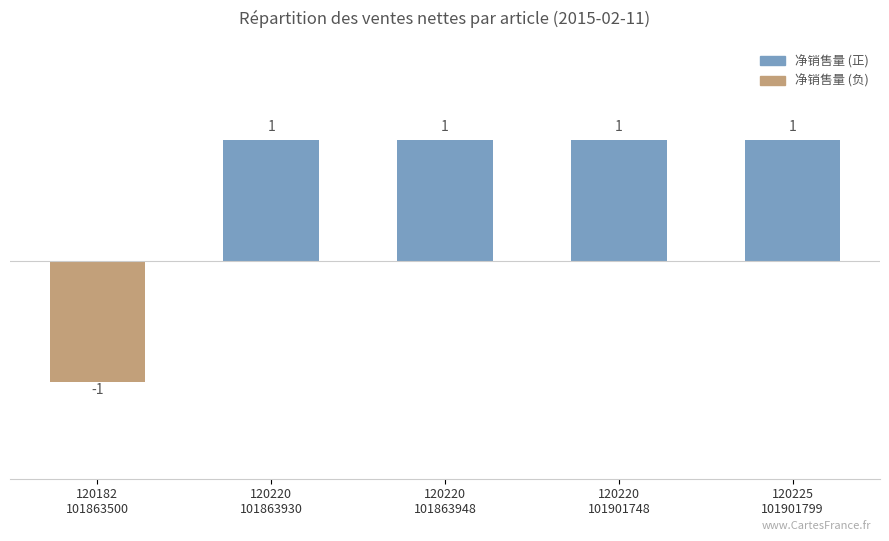

What is the label of the 5th bar from the left?

120225
101901799